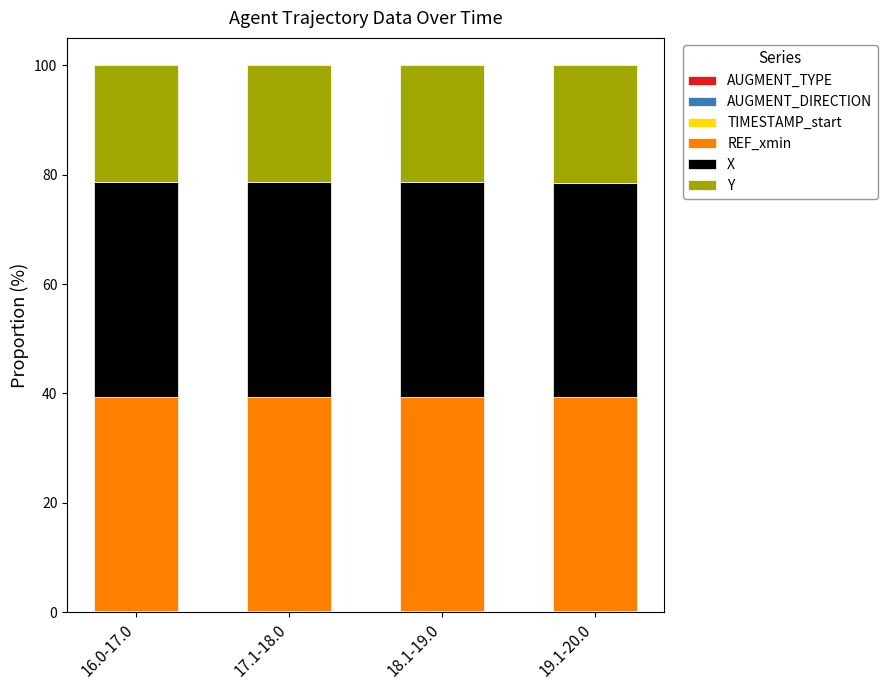

How many distinct data groups are displayed?

5